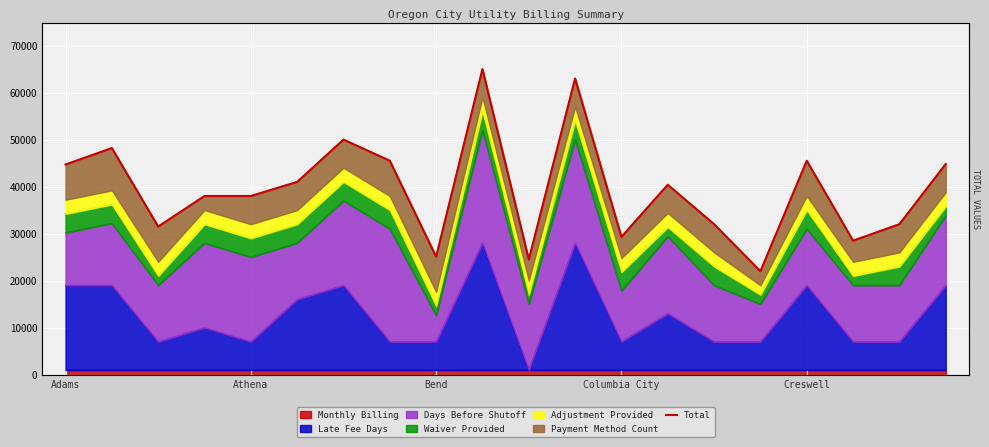

How many points are higher than both their immediate neighbors (excluding endpoints)?

6